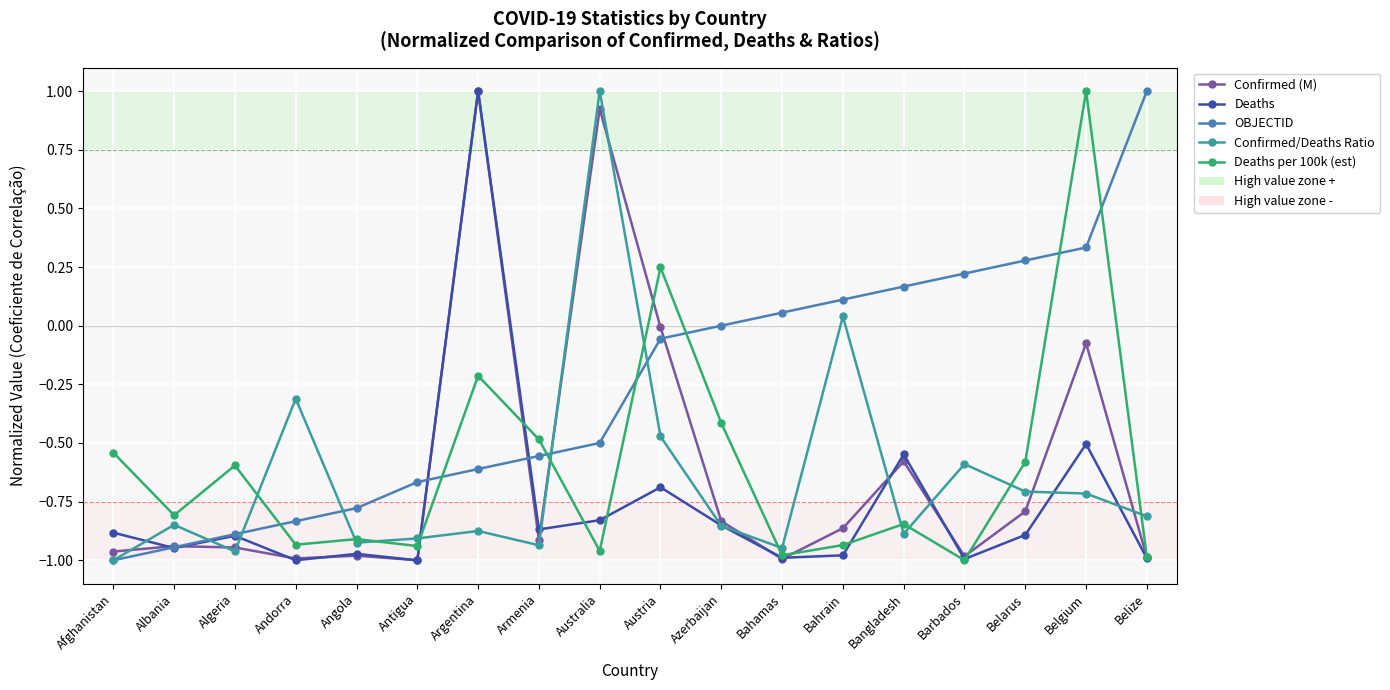

At which label does OBJECTID reach its peak?

Belize